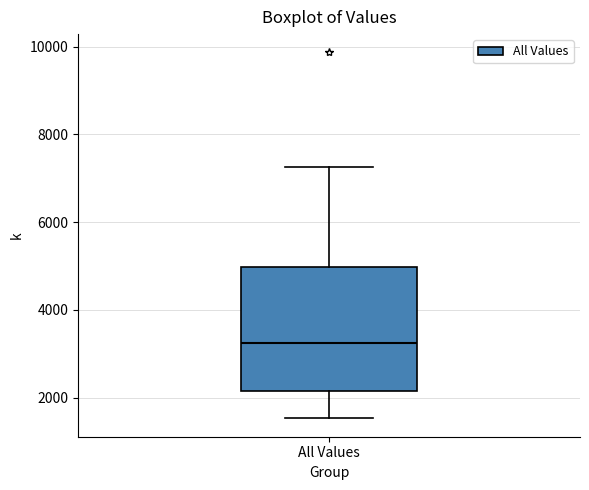

Read this box plot against the y-axis: the position of the median line, the range covered by the box, and the ends of both whiskers. The values are not printed on the chart, so give them approximately, as read against the axis.

median 3200, box 2200 to 5000, whiskers 1600 to 7200